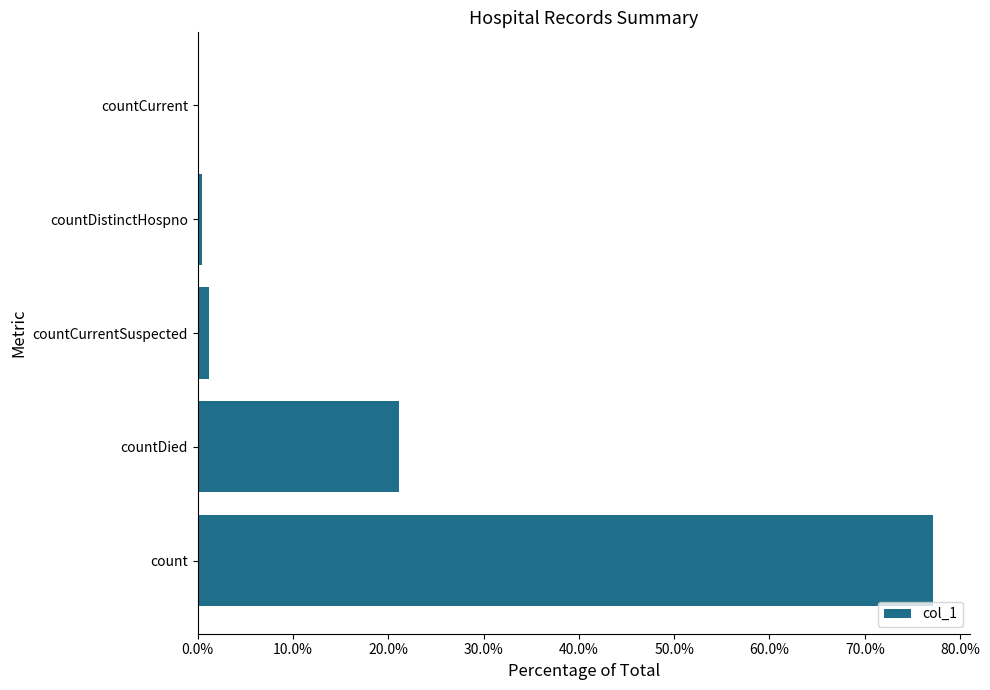

Count the number of categories in the chart.

5